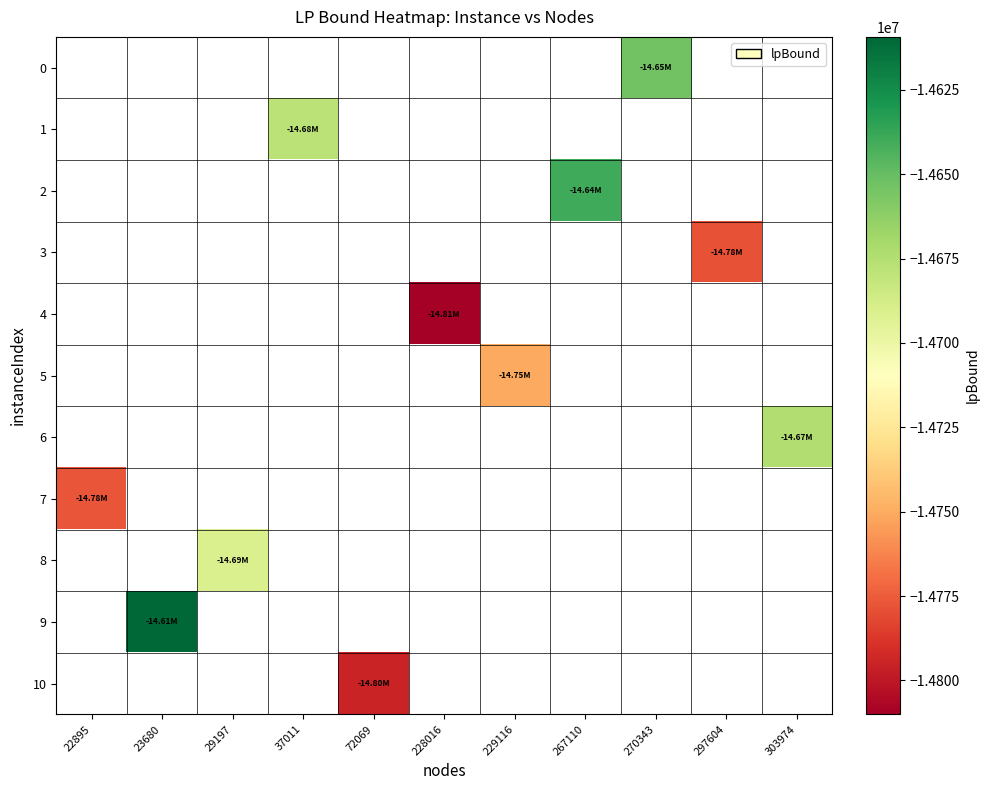

What is the greatest value displayed?

-14609309.1